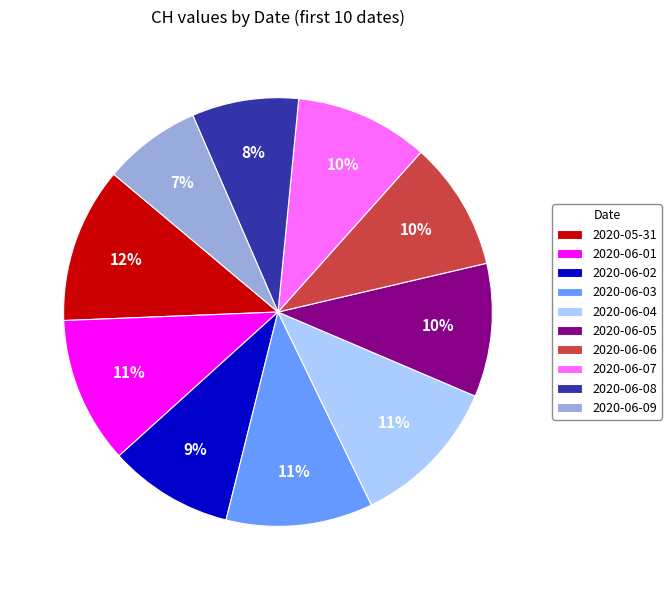

Which category has the smallest portion of the pie?

2020-06-09